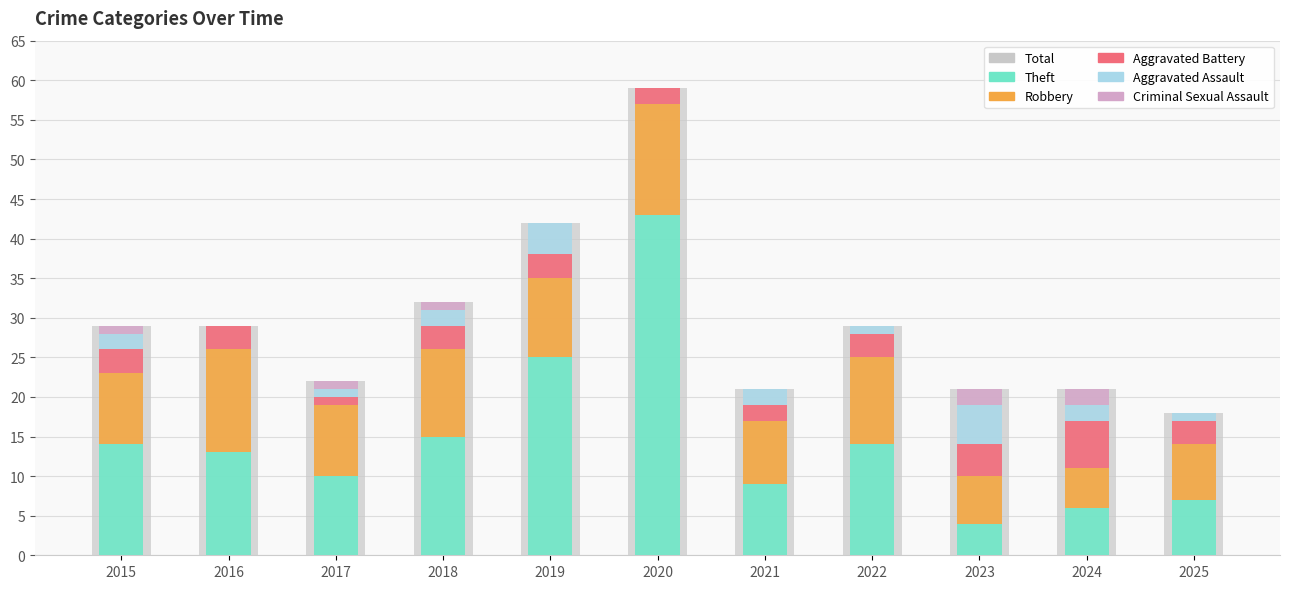

How many bars are there in total?

66